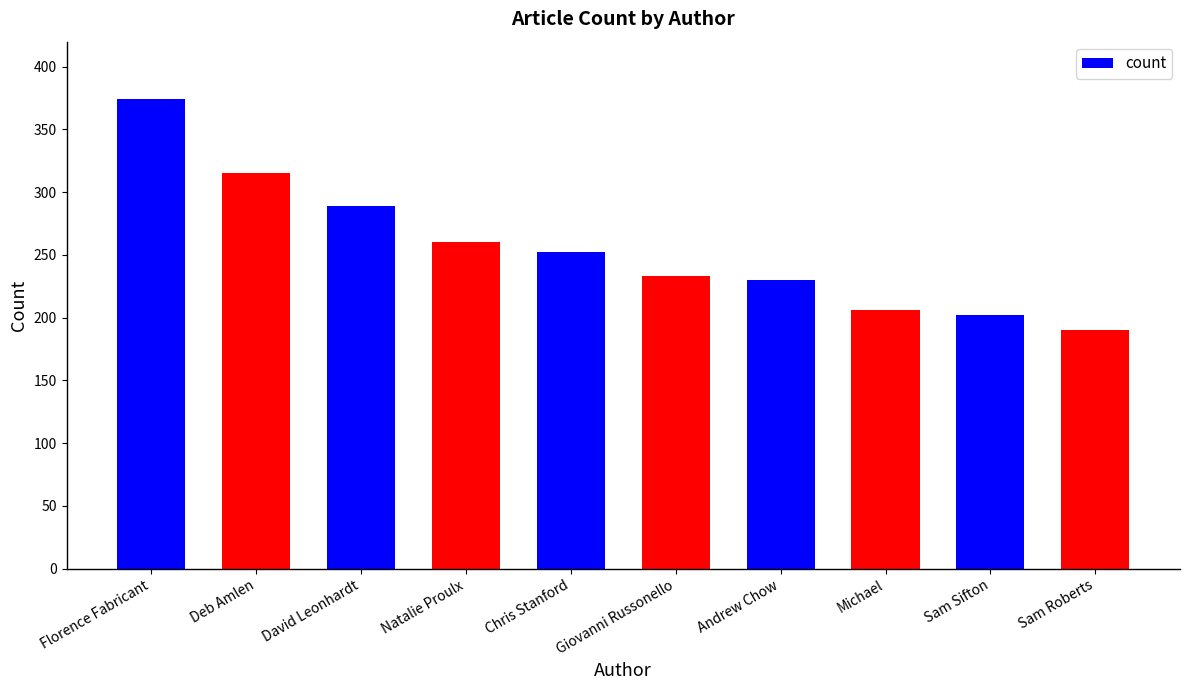

The value at Florence Fabricant is 374. True or false?

True